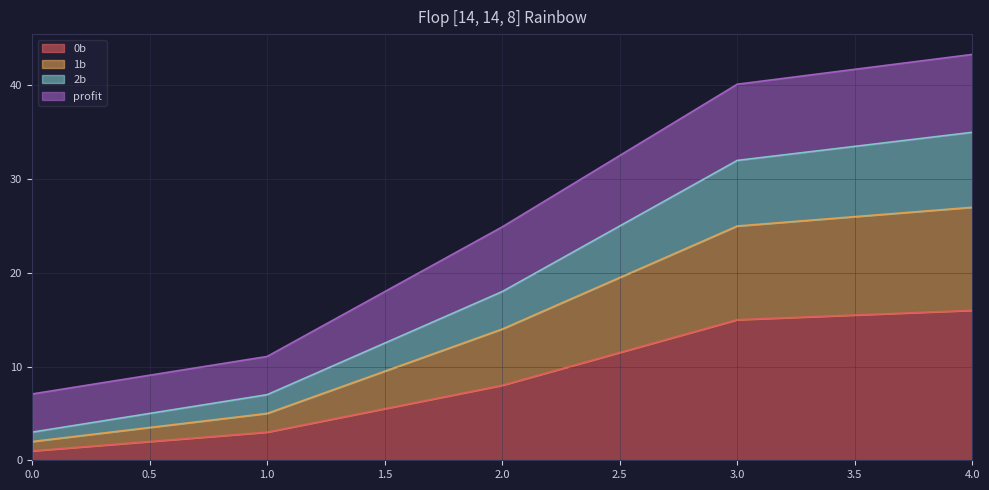

What is the total value across all series at 0.0?

7.1